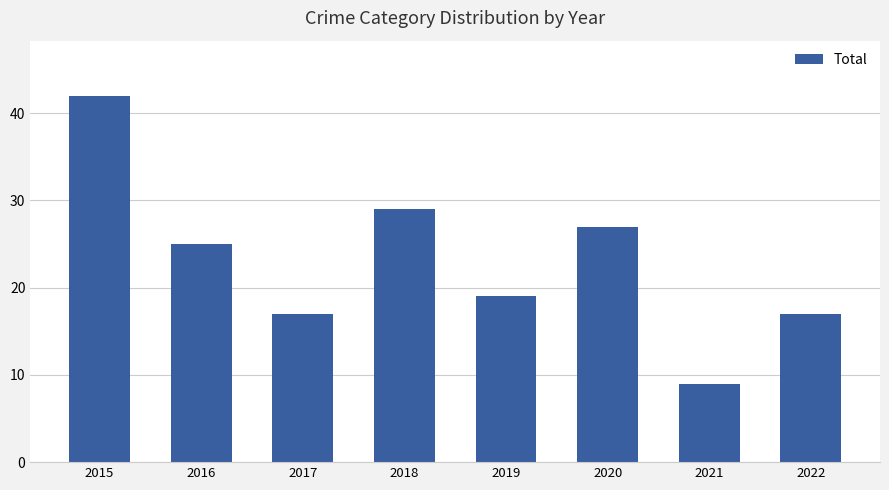

What value does the data have at 2022, to the nearest 5?

15